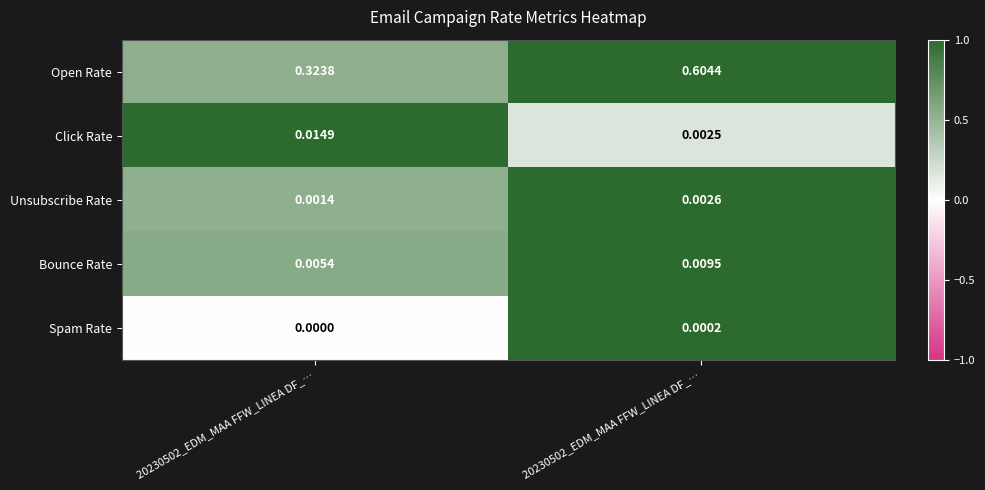

Count the number of categories in the chart.

2